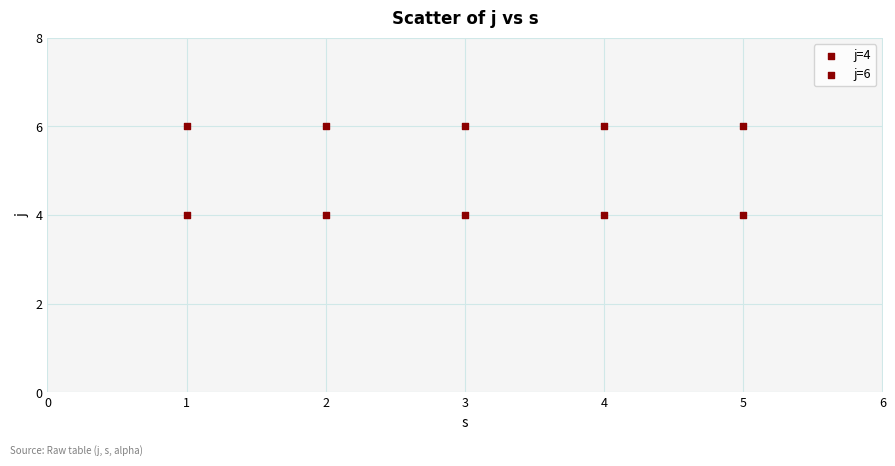

How many points are shown in the scatter plot?

10